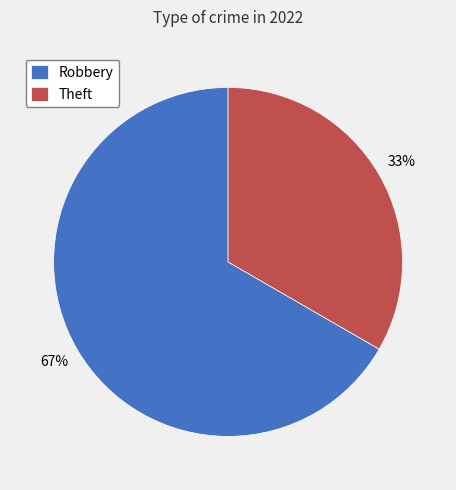

To the nearest percent, what is the average slice percentage?

50%